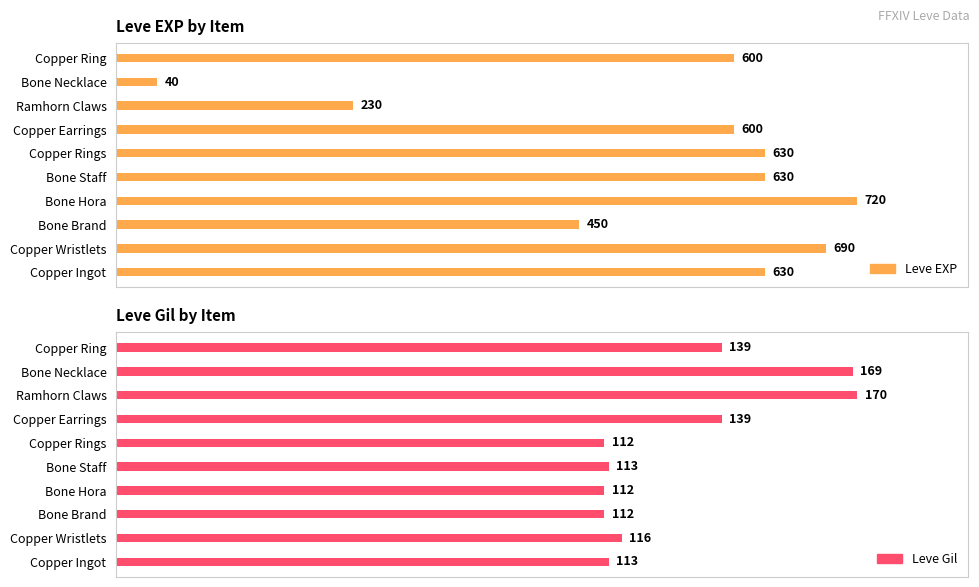

What is the lowest value of the Leve Gil series?

112